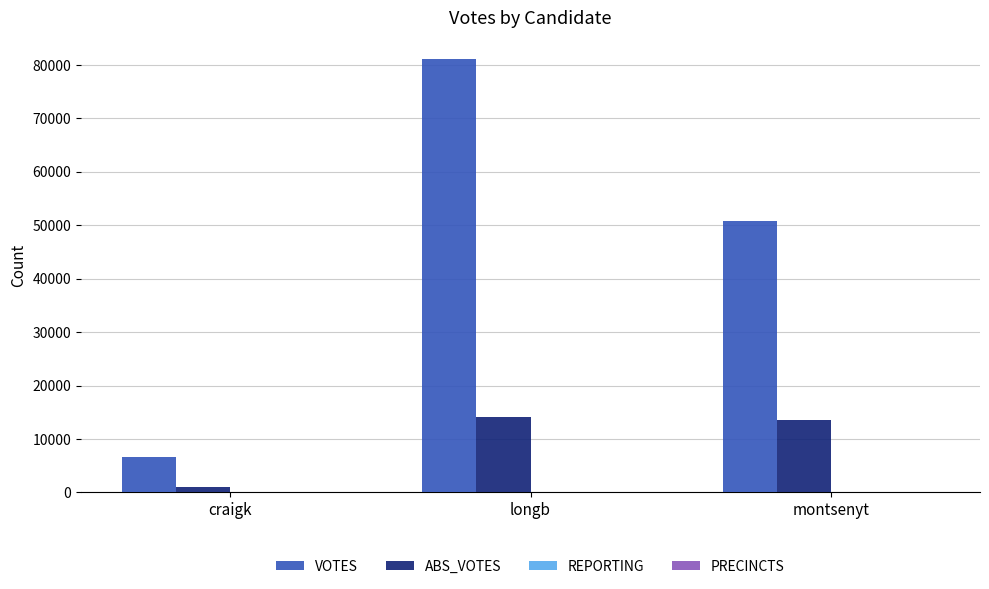

True or false: VOTES has a value of 50881 at montsenyt.

True